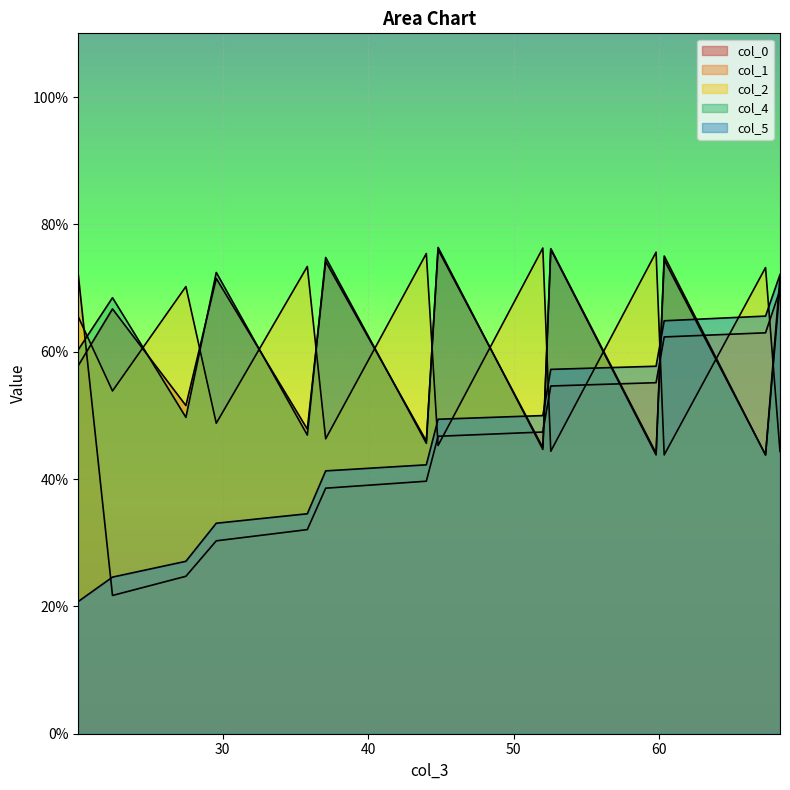

What is the smallest value displayed?

20.8